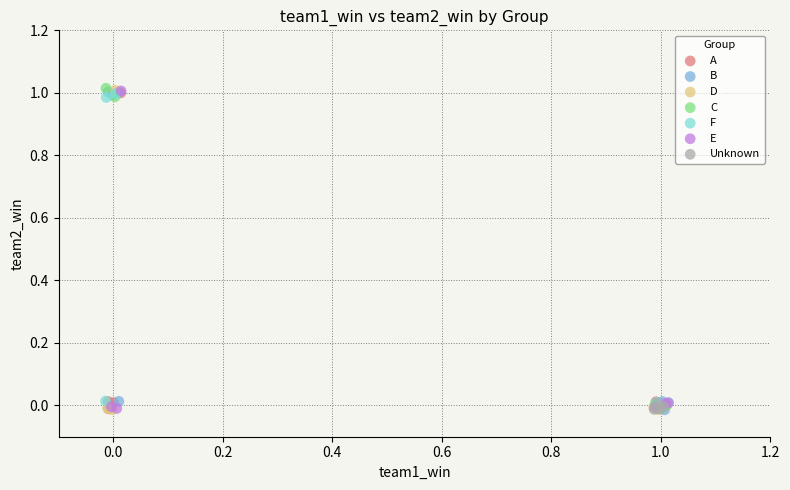

What are all the series names shown in the legend?

A, B, D, C, F, E, Unknown